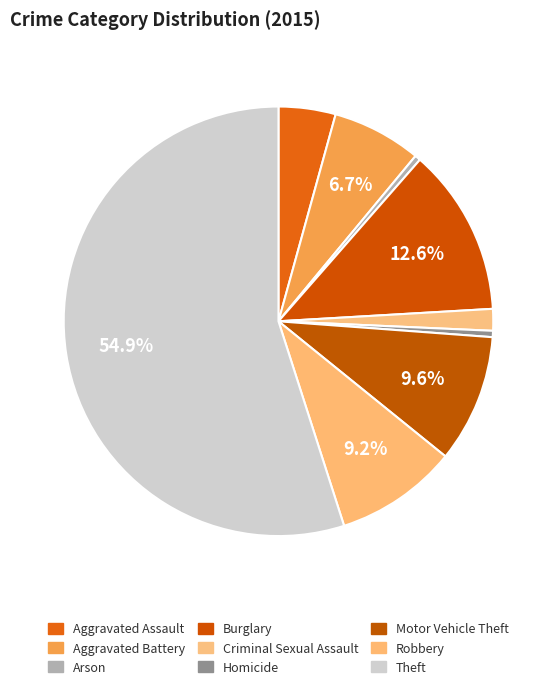

Is it true that Robbery is 9% of the pie?

True